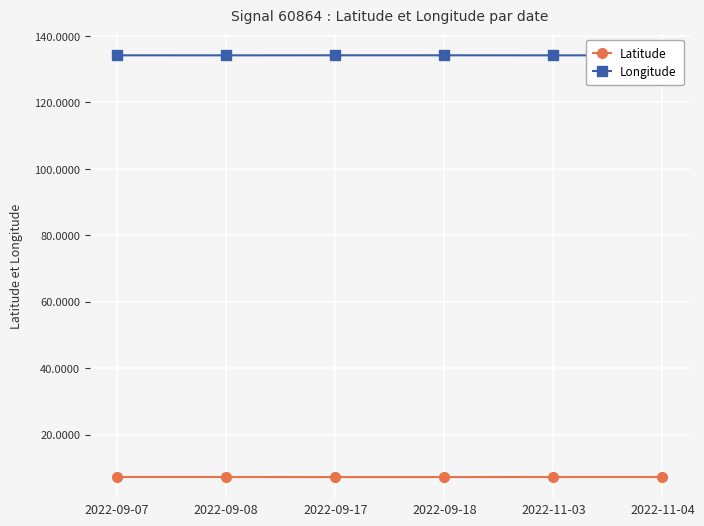

What is the highest value of the Longitude series?

134.2